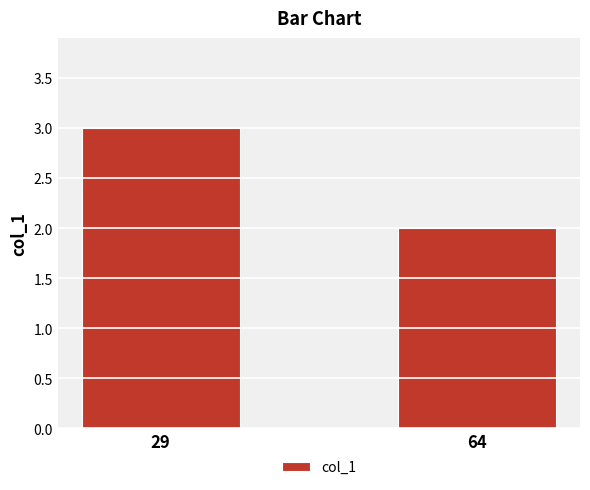

True or false: the data shows 1 at 29.

False